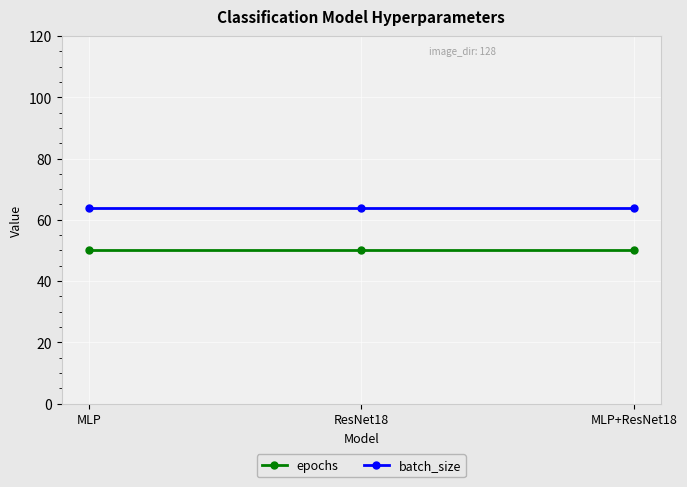

What is the approximate value of batch_size at ResNet18?

64